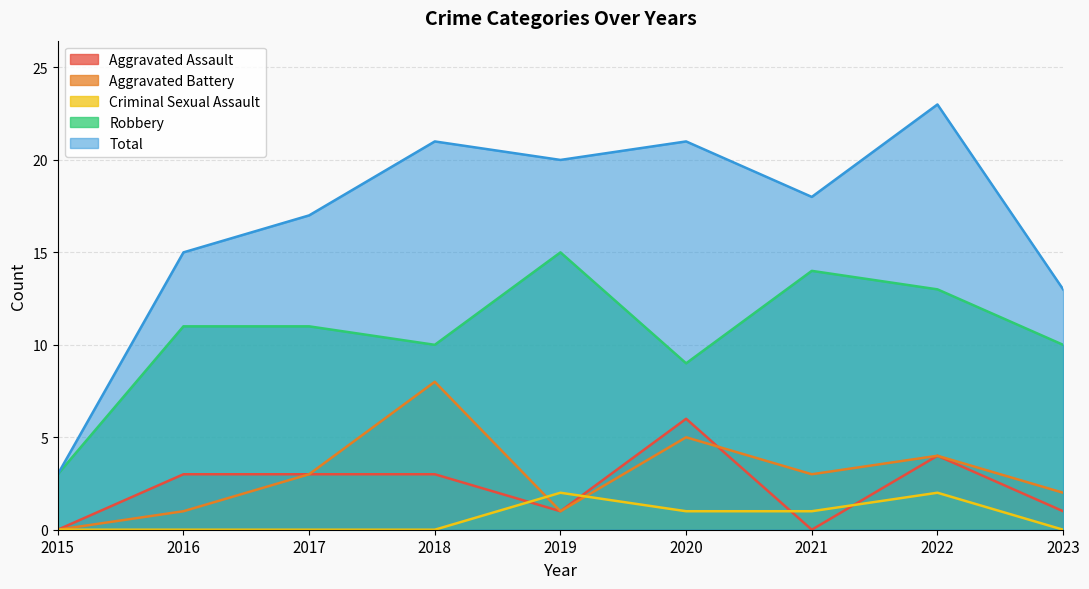

What is the value of the Criminal Sexual Assault point at the 8th from the left?

2